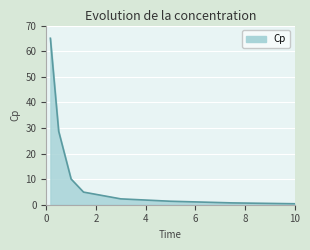

True or false: there are more than 2 points higher than both neighbors.

False